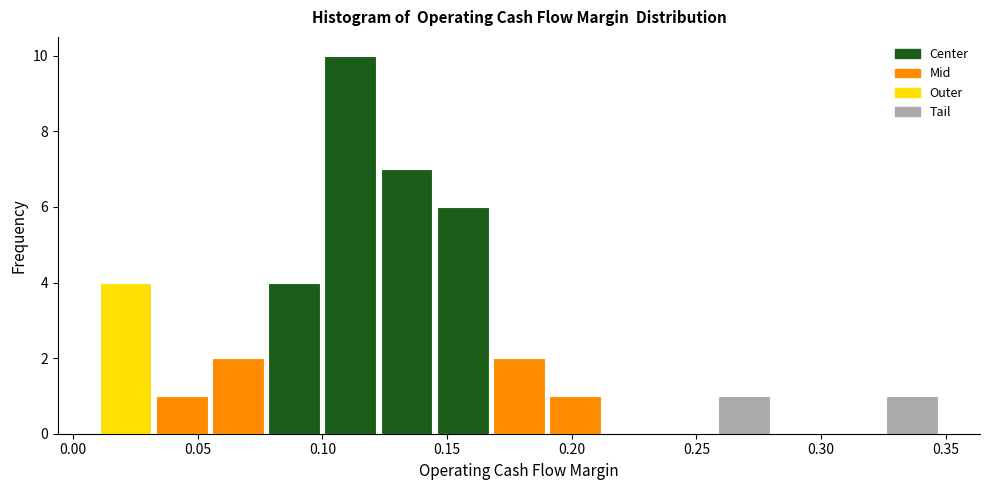

Reading left to right, list every bar in this chart as the range it spans on the x-axis followed by its height. Neither the bar edges nor the heights are printed on the chart, so give them approximately, as read against the axes.

0.010 to 0.030: 4
0.030 to 0.055: 1
0.055 to 0.075: 2
0.075 to 0.100: 4
0.100 to 0.120: 10
0.120 to 0.145: 7
0.145 to 0.170: 6
0.170 to 0.190: 2
0.190 to 0.215: 1
0.215 to 0.235: 0
0.235 to 0.260: 0
0.260 to 0.280: 1
0.280 to 0.305: 0
0.305 to 0.325: 0
0.325 to 0.350: 1